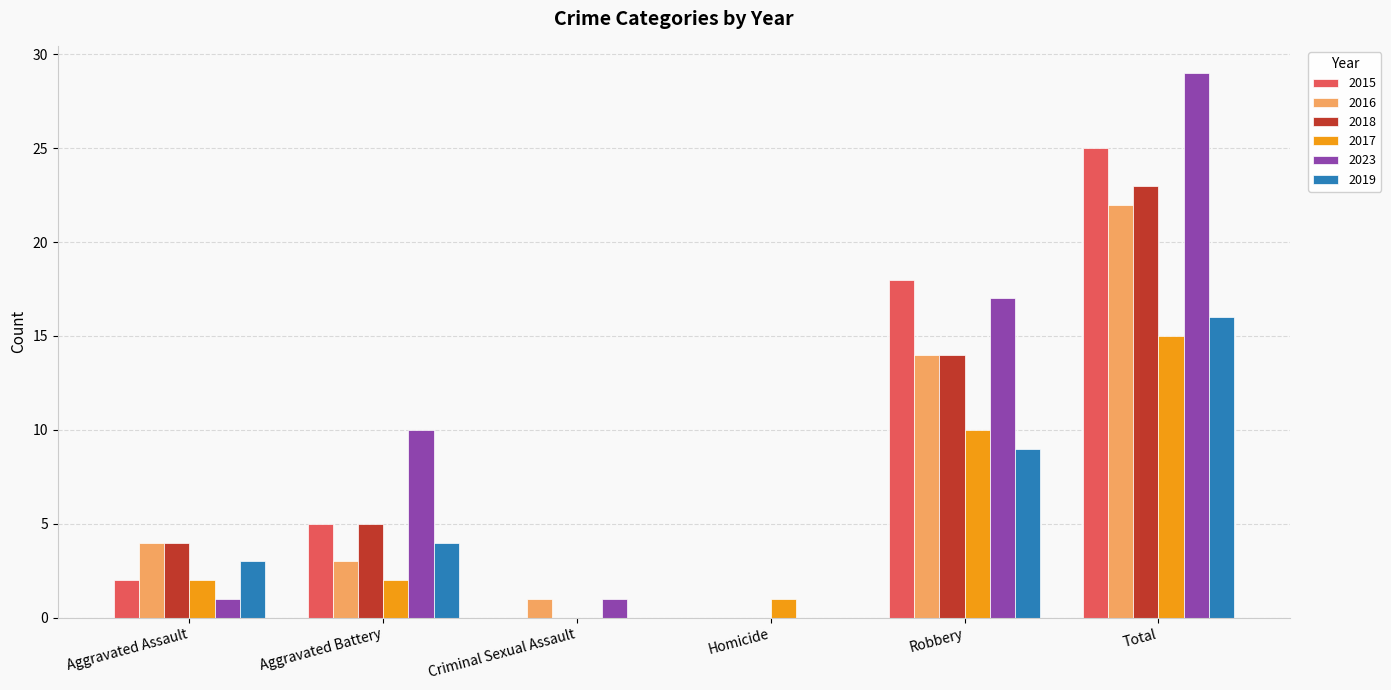

Which series has the widest spread of values?

2023